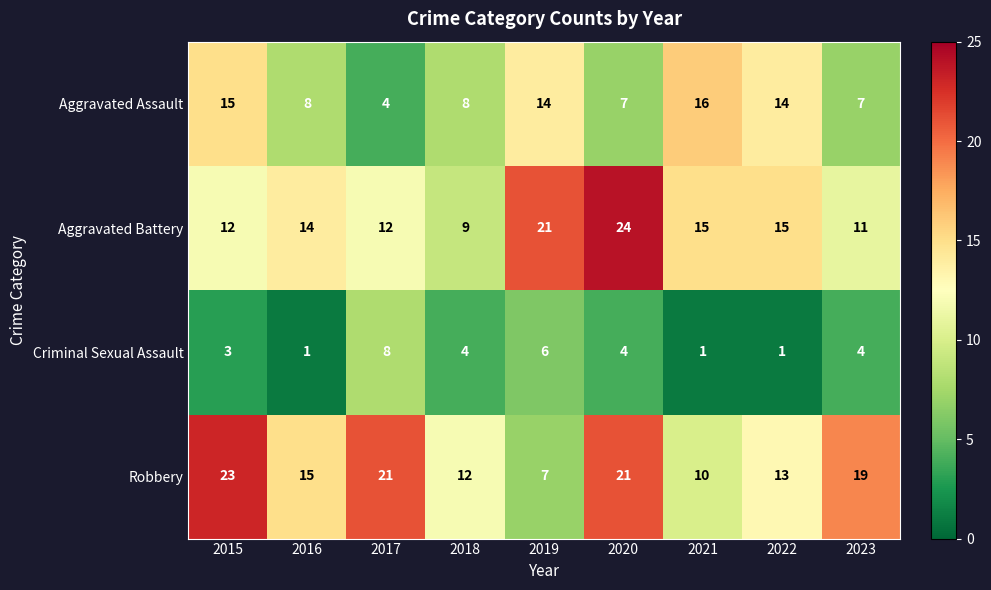

Rank the series at 2017 from highest to lowest value.

Robbery, Aggravated Battery, Criminal Sexual Assault, Aggravated Assault